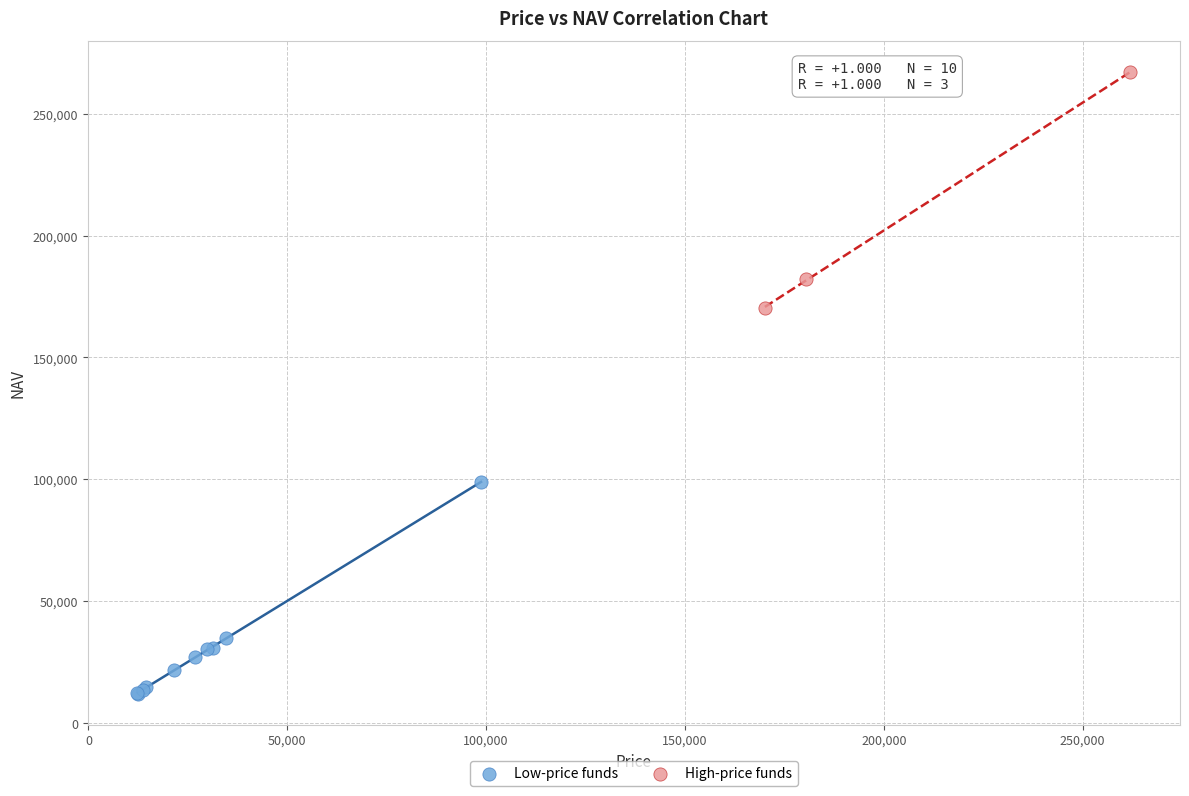

Which series contains the highest Y value?

High-price funds